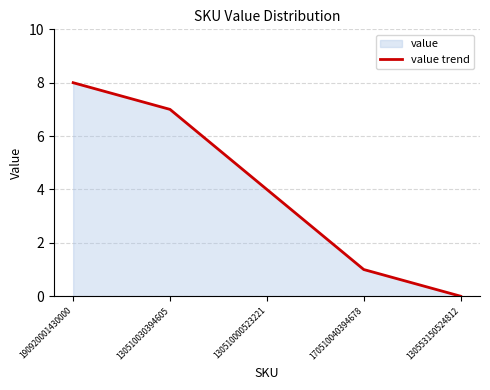

Does the chart have visible grid lines?

Yes